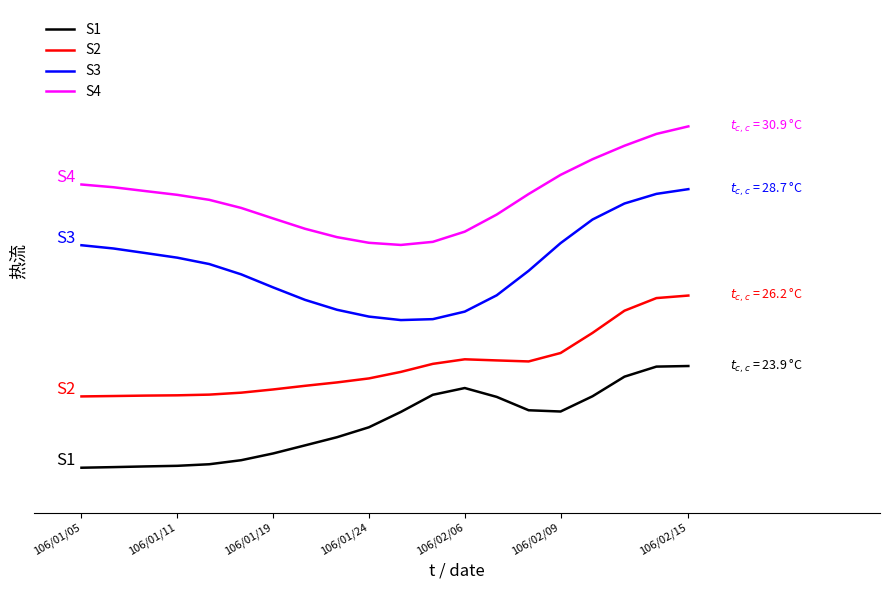

Which series has the largest total across all categories?

S4